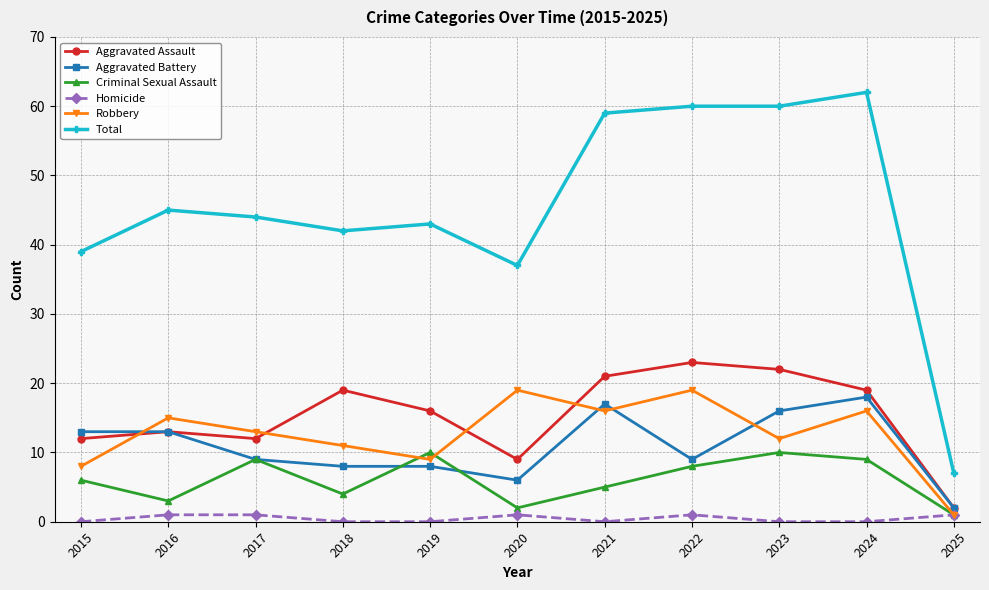

What is the difference between the highest and lowest values at 2020?

36